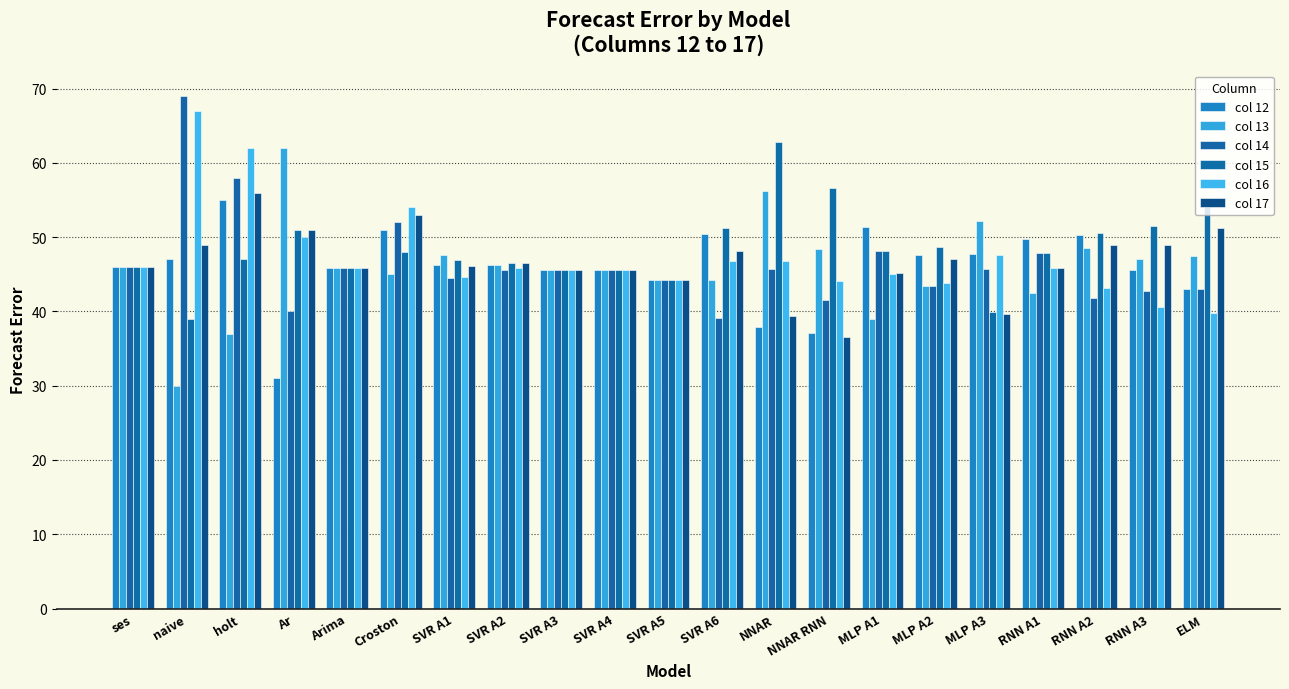

What are all the series names shown in the legend?

col 12, col 13, col 14, col 15, col 16, col 17